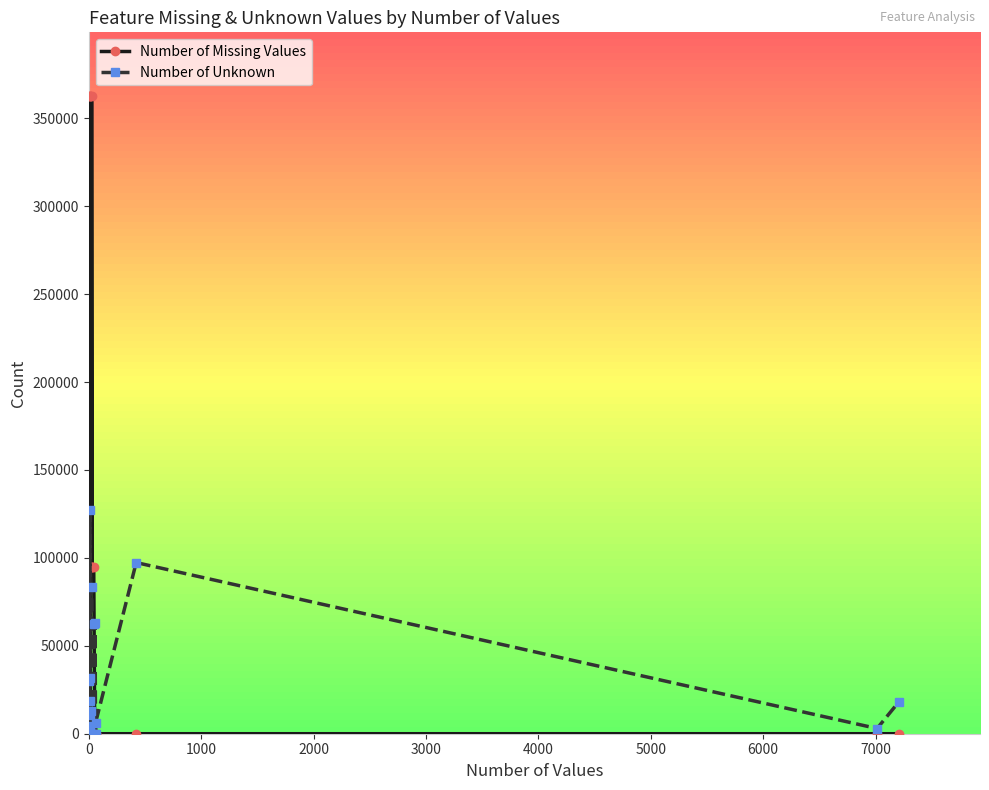

What is the difference between the second highest and second lowest values in the Number of Missing Values series?

362596